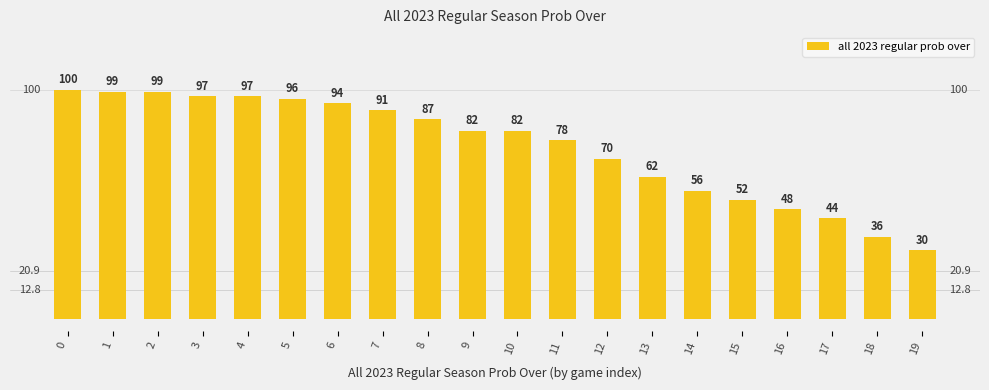

Does the chart contain stacked bars?

No